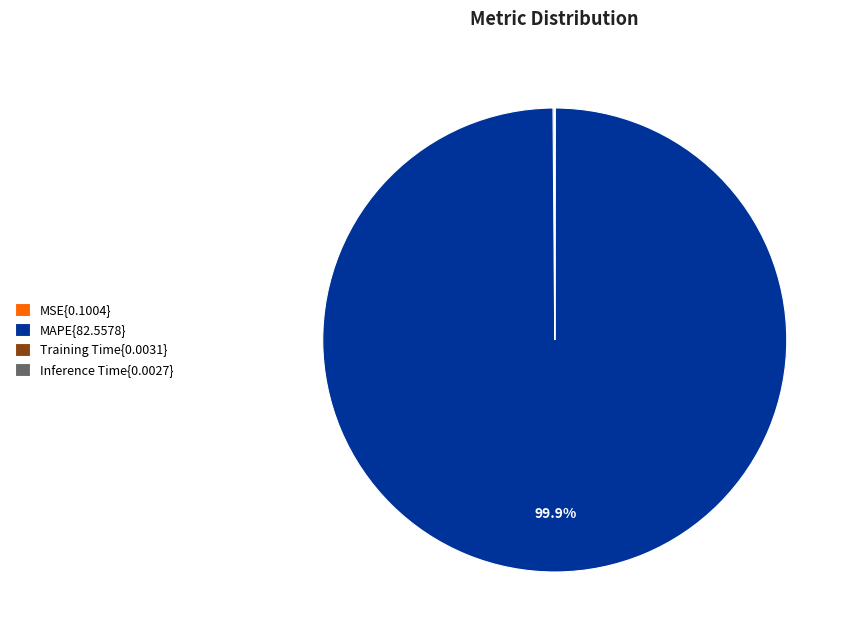

Which slice is the largest?

MAPE{82.5578}